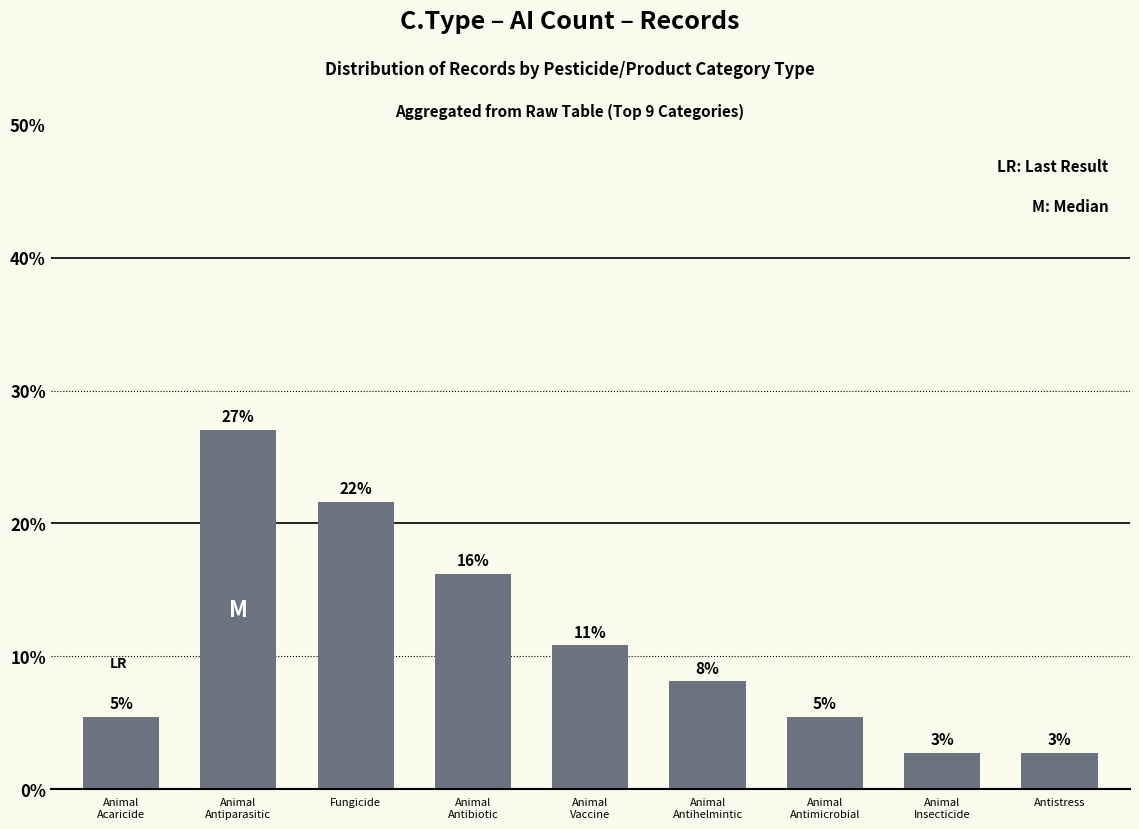

Are the bars grouped side by side (vs. stacked)?

No